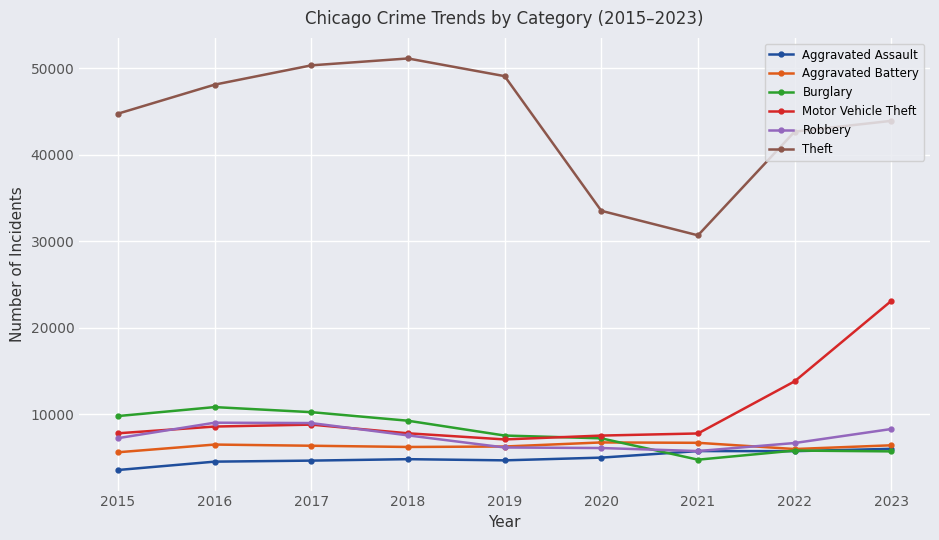

What is the sum of the Theft values at 2016 and 2021?

78747